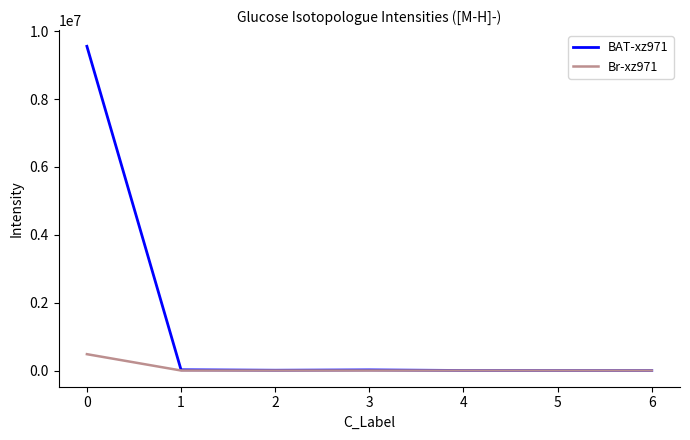

True or false: Br-xz971 has a value of 481379.9 at 0.

True